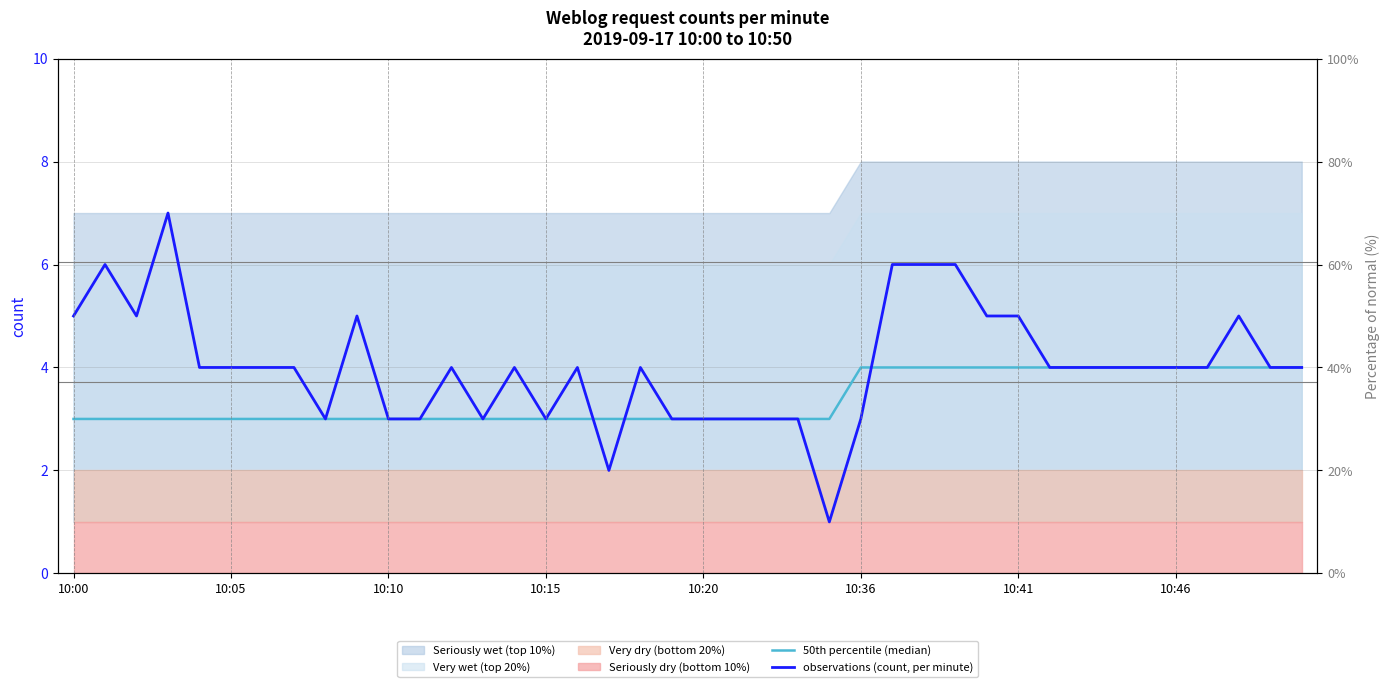

How many times do 50th percentile (median) and observations (count, per minute) cross each other?

3